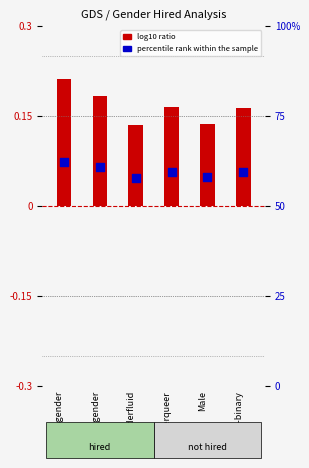

Between Agender and Non-binary, which is larger?

Agender